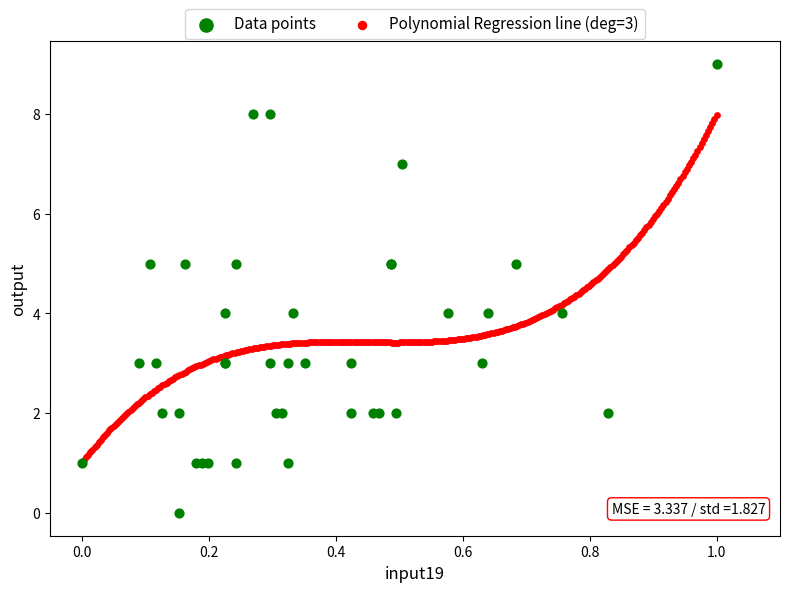

Which series reaches the maximum Y coordinate?

Data points